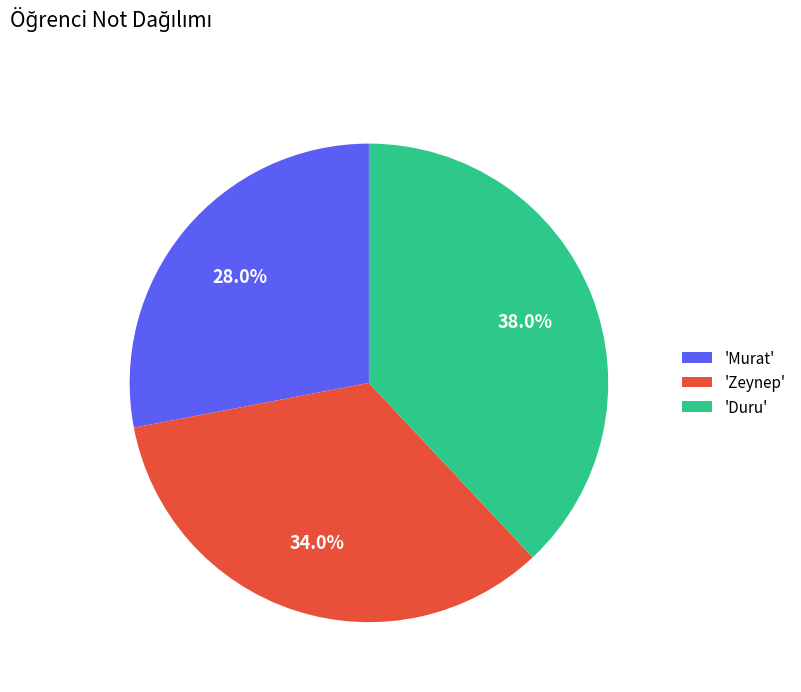

What is the ratio of the value at 'Zeynep' to the value at 'Duru'?

0.9